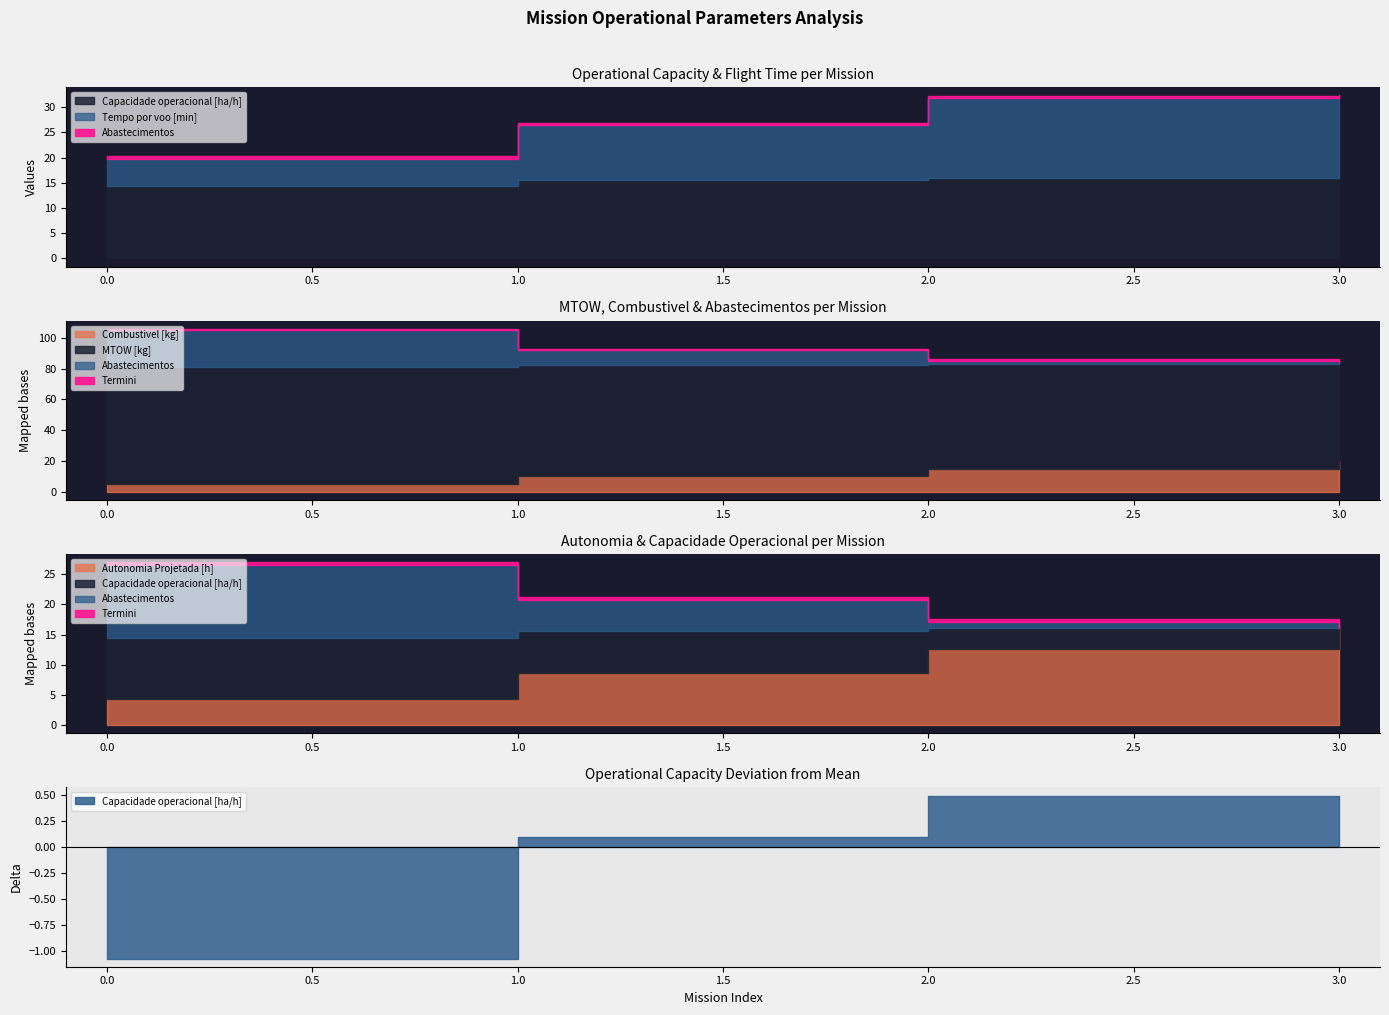

What is the total value across all series at 2?

136.5